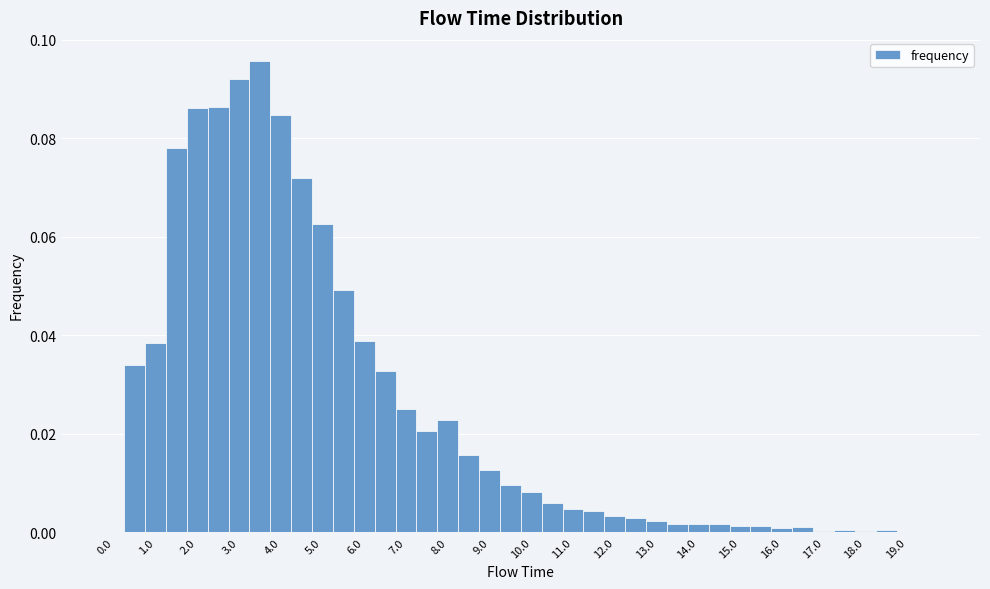

Reading left to right, transcribe this chart: for each bar, give the range it covers on the x-axis and its height. Neither the bar edges nor the heights are printed on the chart, so give them approximately, as read against the axes.

-0.25 to 0.25: 0
0.25 to 0.75: 0.034
0.75 to 1.25: 0.038
1.25 to 1.75: 0.078
1.75 to 2.25: 0.086
2.25 to 2.75: 0.086
2.75 to 3.25: 0.092
3.25 to 3.75: 0.096
3.75 to 4.25: 0.084
4.25 to 4.75: 0.072
4.75 to 5.25: 0.062
5.25 to 5.75: 0.050
5.75 to 6.25: 0.038
6.25 to 6.75: 0.032
6.75 to 7.25: 0.026
7.25 to 7.75: 0.020
7.75 to 8.25: 0.022
8.25 to 8.75: 0.016
8.75 to 9.25: 0.012
9.25 to 9.75: 0.010
9.75 to 10.25: 0.008
10.25 to 10.75: 0.006
10.75 to 11.25: 0.004
11.25 to 11.75: 0.004
11.75 to 12.25: 0.004
12.25 to 12.75: 0.002
12.75 to 13.25: 0.002
13.25 to 13.75: under 0.002
13.75 to 14.25: under 0.002
14.25 to 14.75: under 0.002
14.75 to 15.25: under 0.002
15.25 to 15.75: under 0.002
15.75 to 16.25: under 0.002
16.25 to 16.75: under 0.002
16.75 to 17.25: under 0.002
17.25 to 17.75: under 0.002
17.75 to 18.25: under 0.002
18.25 to 18.75: under 0.002
18.75 to 19.25: under 0.002
19.25 to 19.75: under 0.002